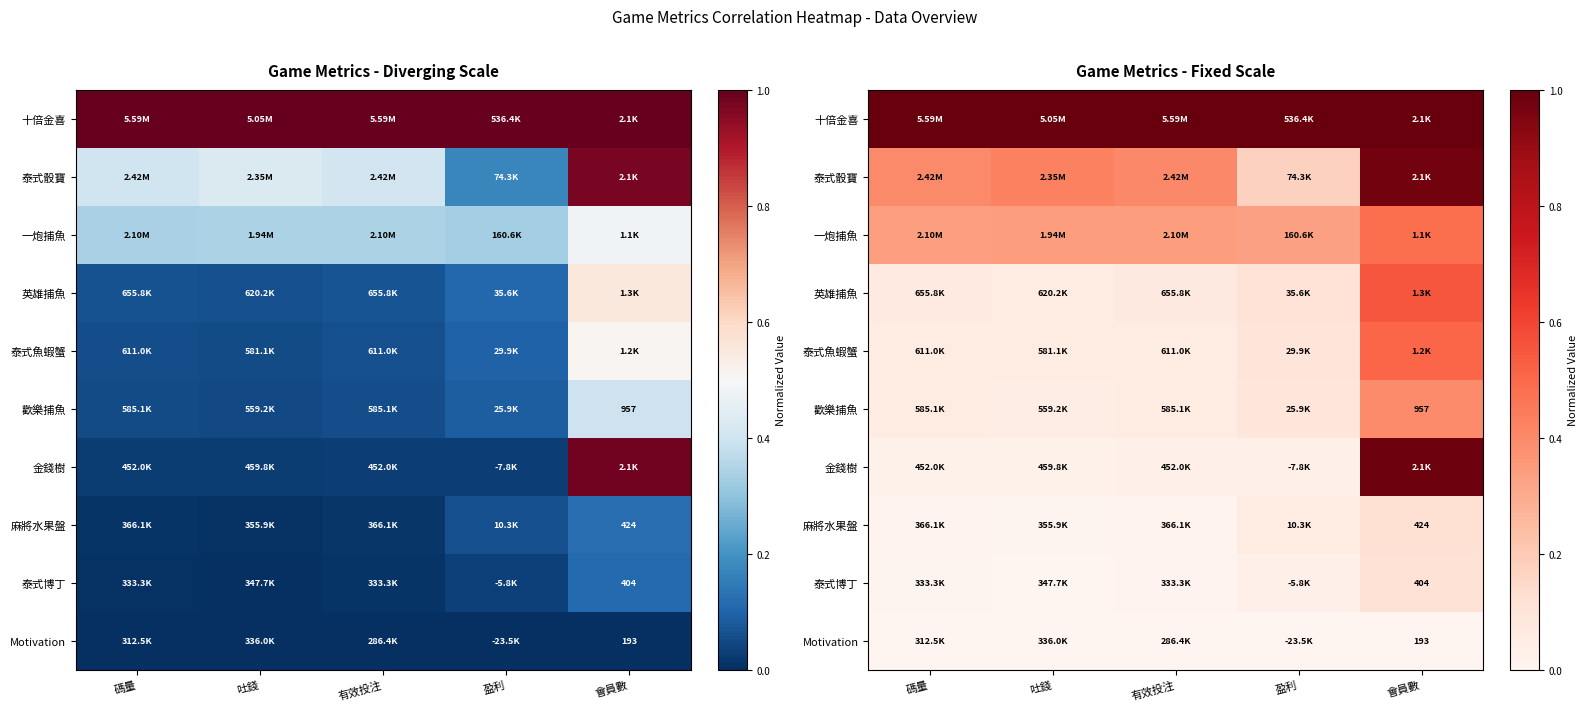

The value of Motivation at 吐錢 is 0.0. True or false?

True